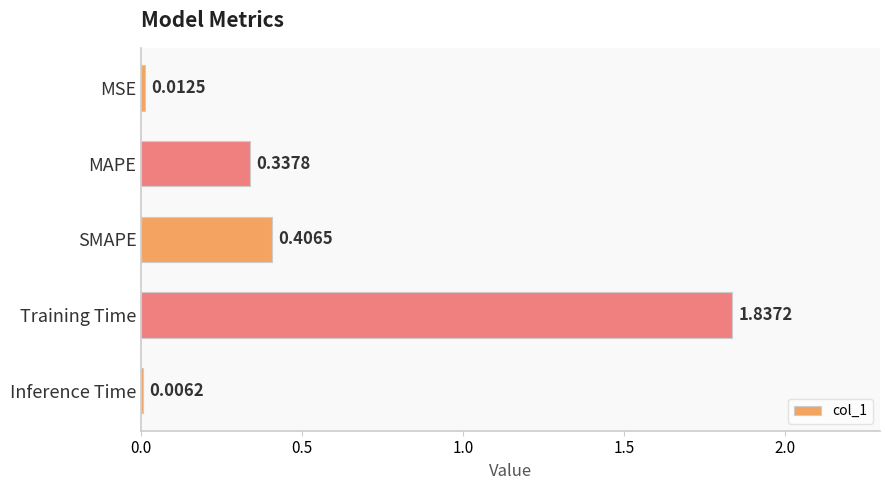

What is the sum of all values?

2.6